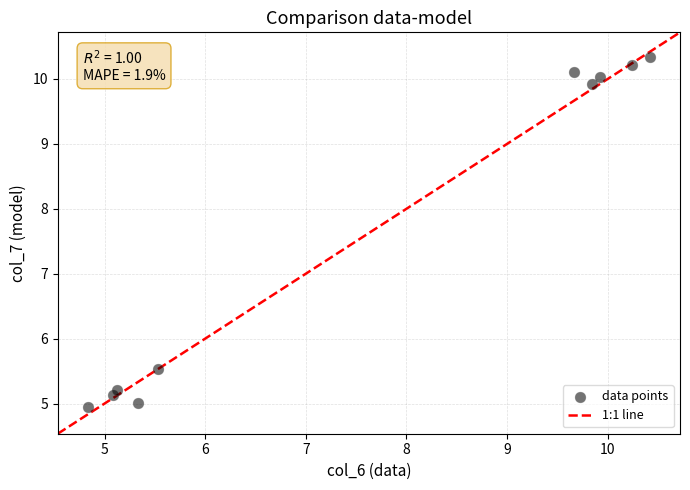

What is the range of X values (max minus min)?

5.6